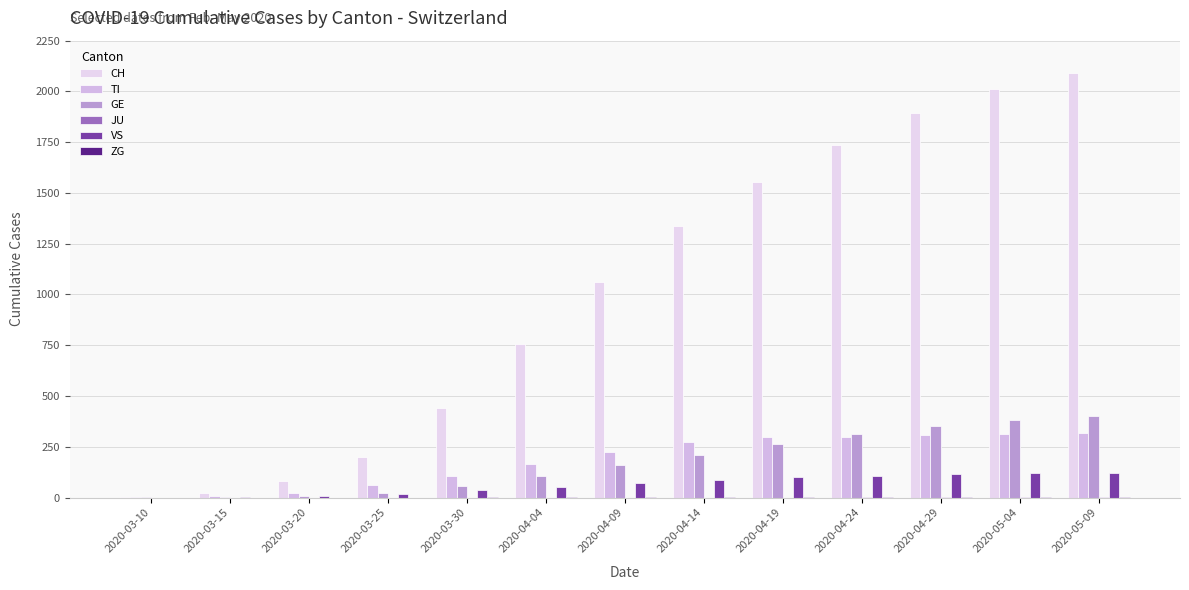

Between 2020-03-20 and 2020-04-19, which series saw the biggest shift?

CH